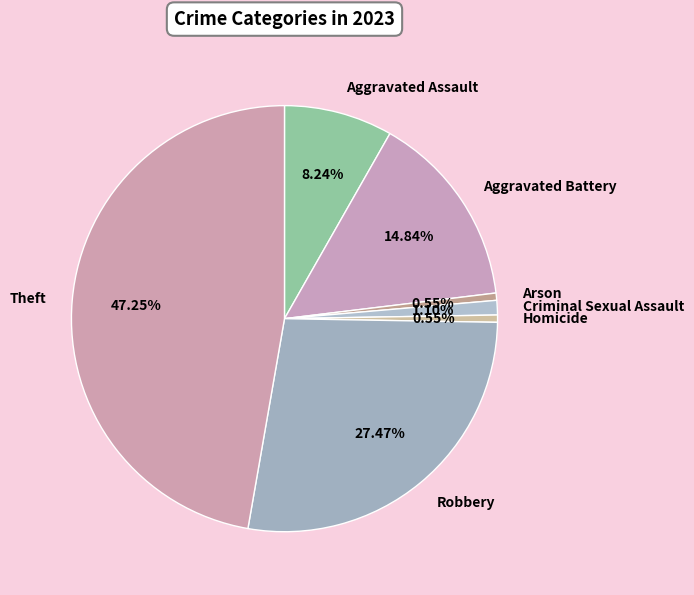

Is Aggravated Assault the majority of the pie?

No